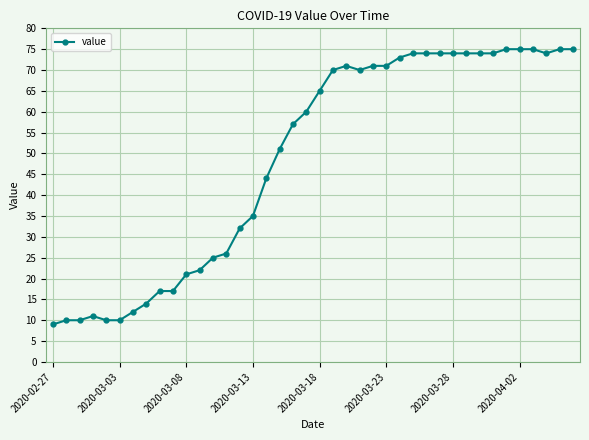

True or false: there are more than 1 points higher than both neighbors.

True